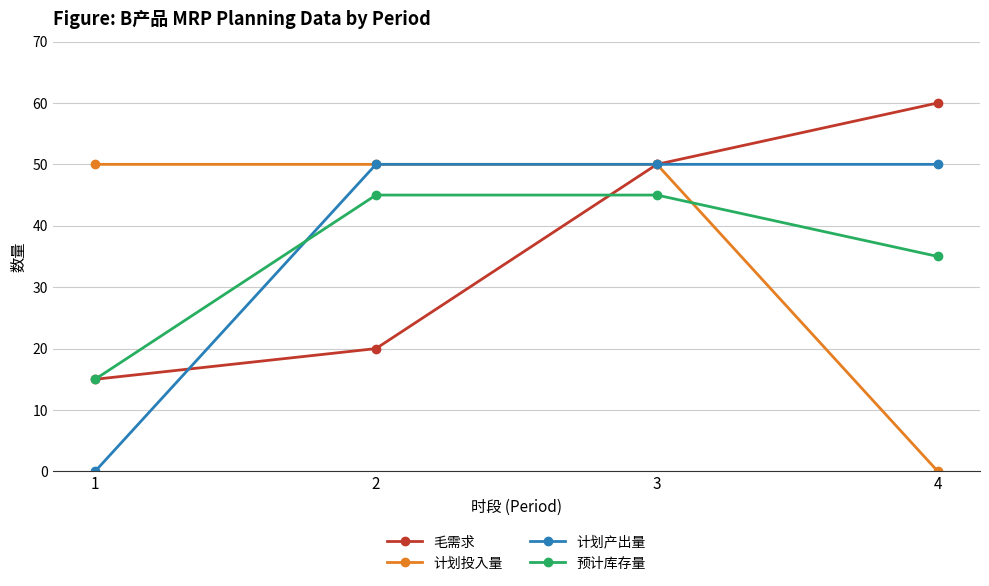

What is the difference between the second highest and minimum values in the 预计库存量 series?

30